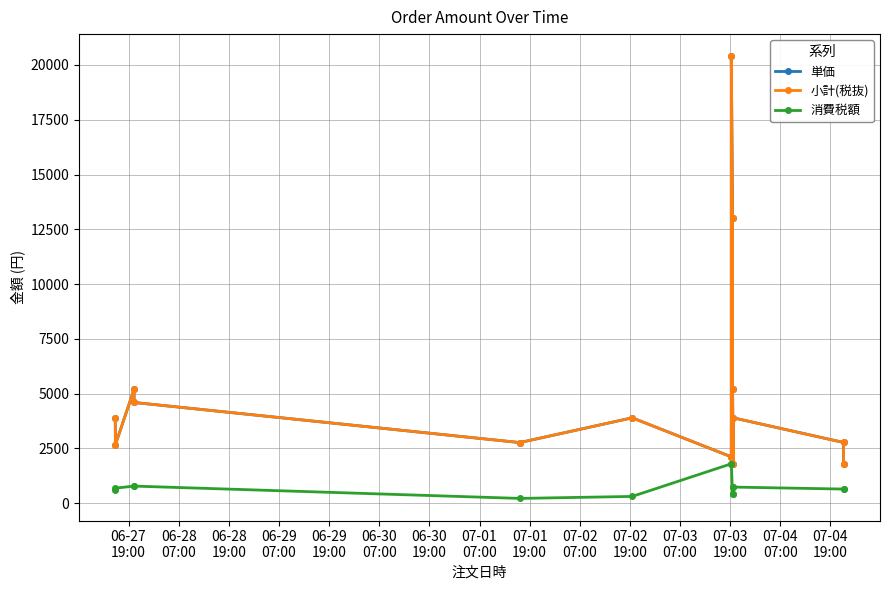

How many data points does each series have?

14